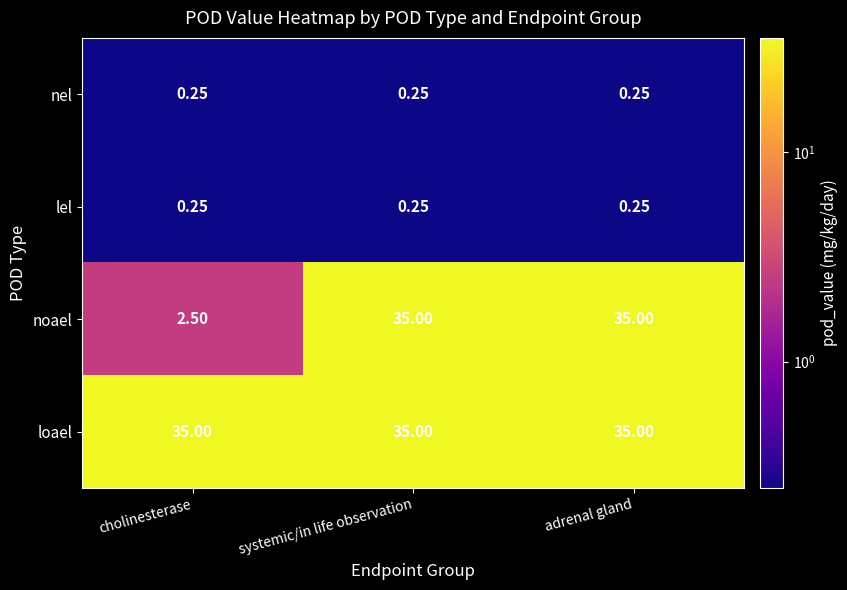

Where is noael nearest to the value 18?

cholinesterase